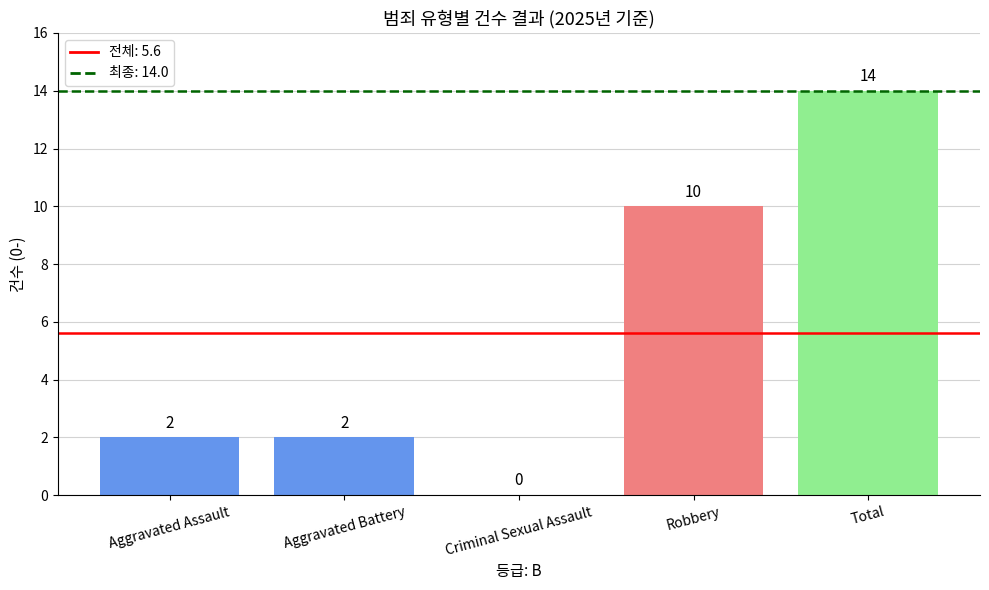

At which label does 2024 reach its minimum?

Criminal Sexual Assault